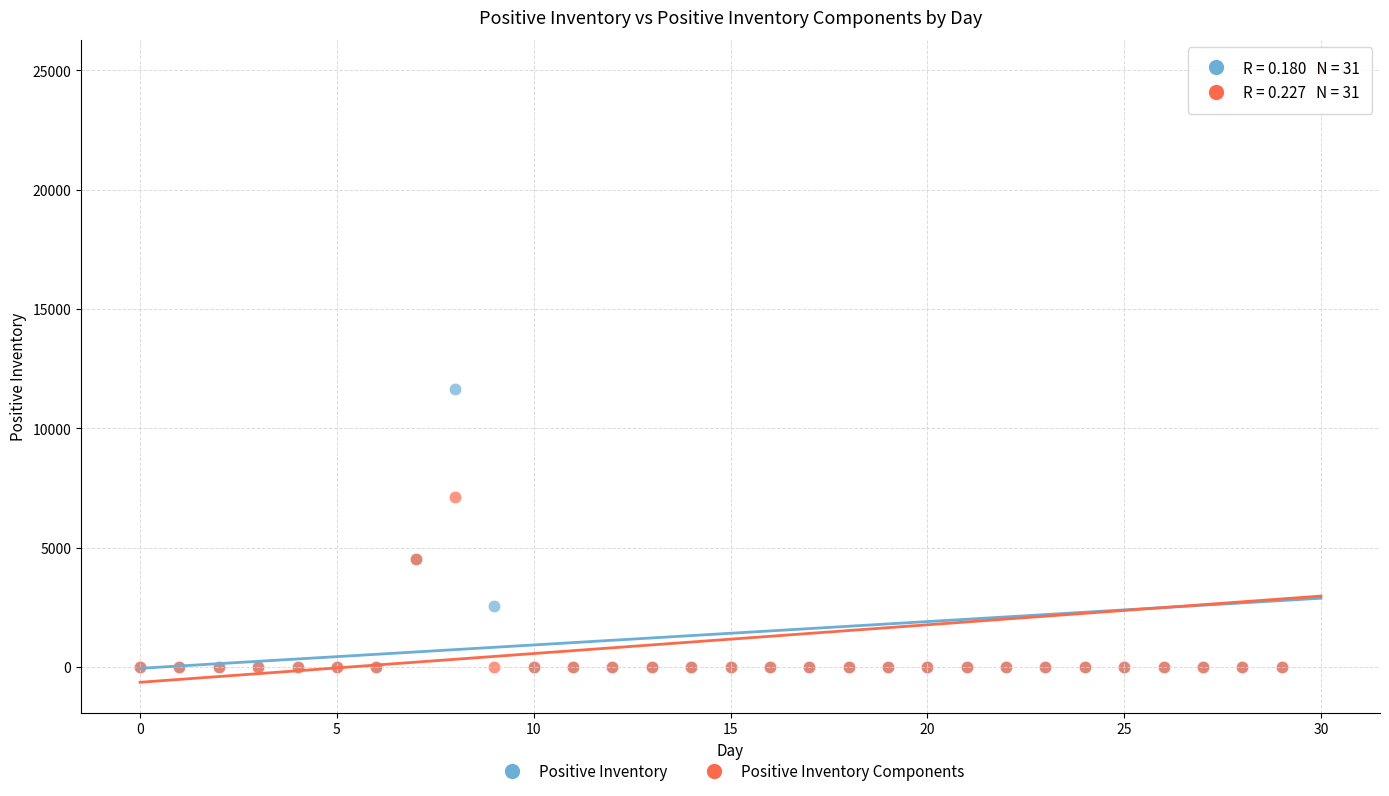

In the Positive Inventory series, what Y value is closest to 12500?

11636